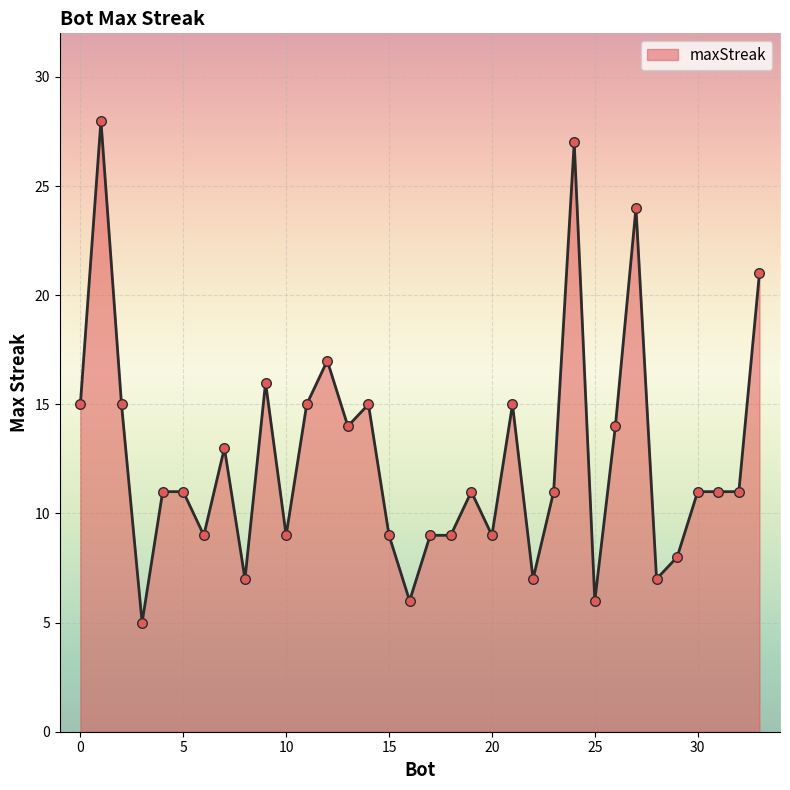

What is the greatest value displayed?

28